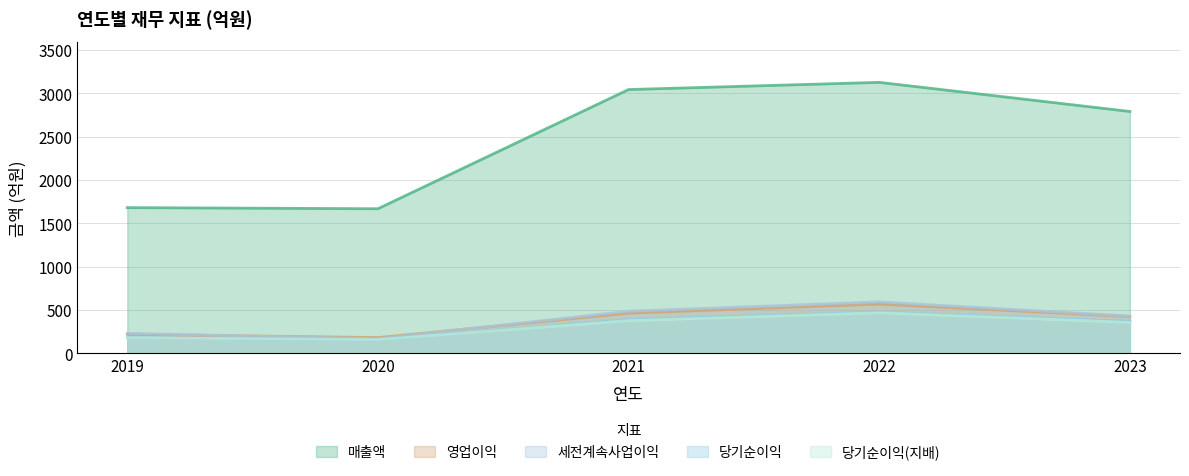

At 2022, list the series in order from largest to smallest.

매출액, 세전계속사업이익, 영업이익, 당기순이익, 당기순이익(지배)